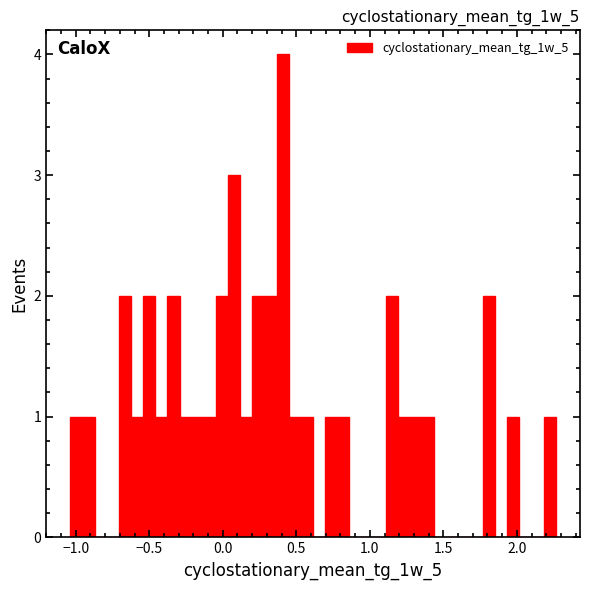

Around what value on the x-axis is the tallest bar? Give the approximate position of its centre, as read against the axis.

0.40